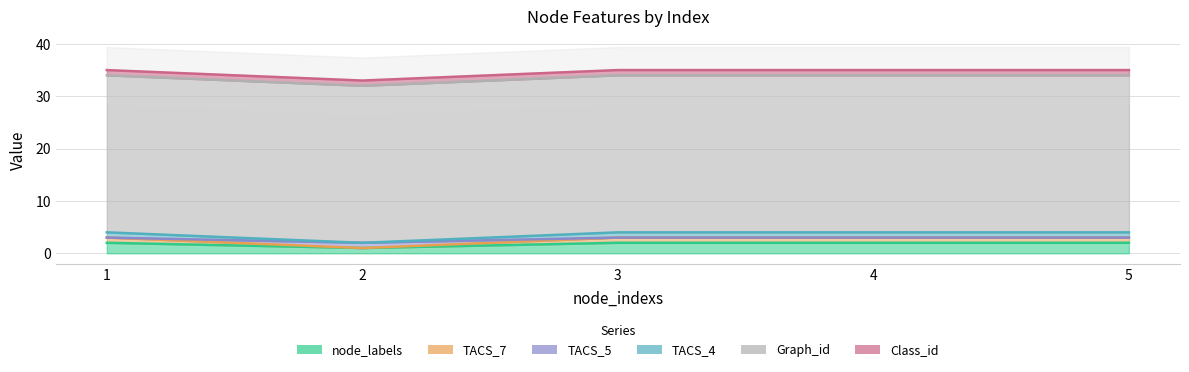

How many lines are shown in the chart?

4